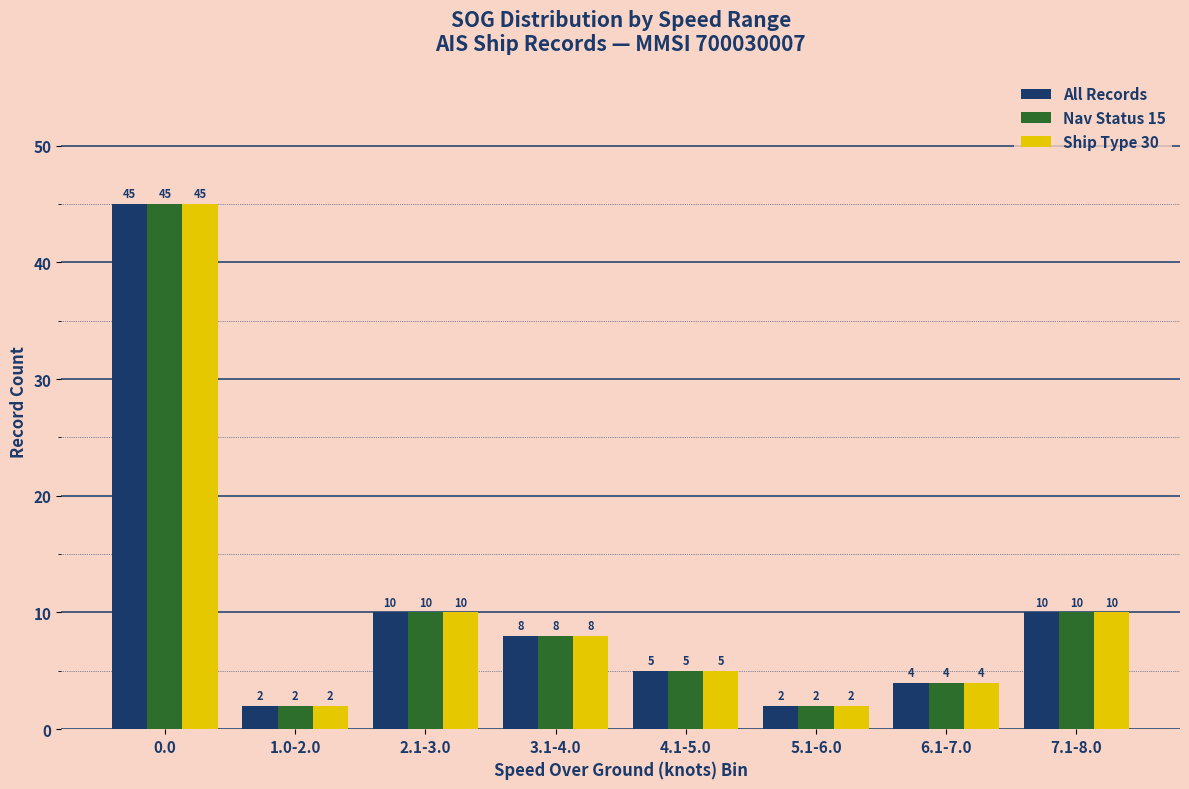

At how many categories does at least one series exceed 7?

4